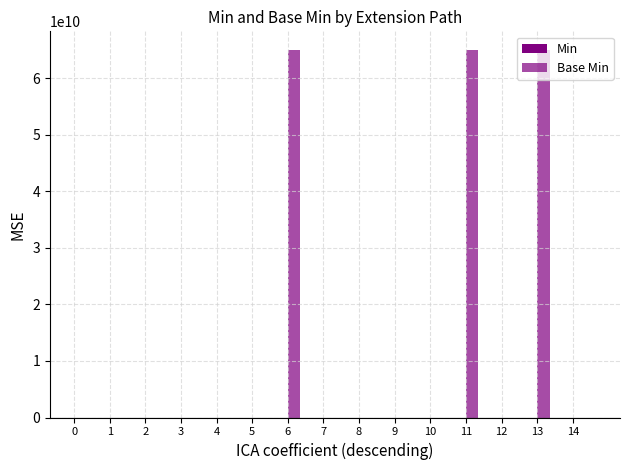

What is the maximum value shown in the chart?

65000000000.0